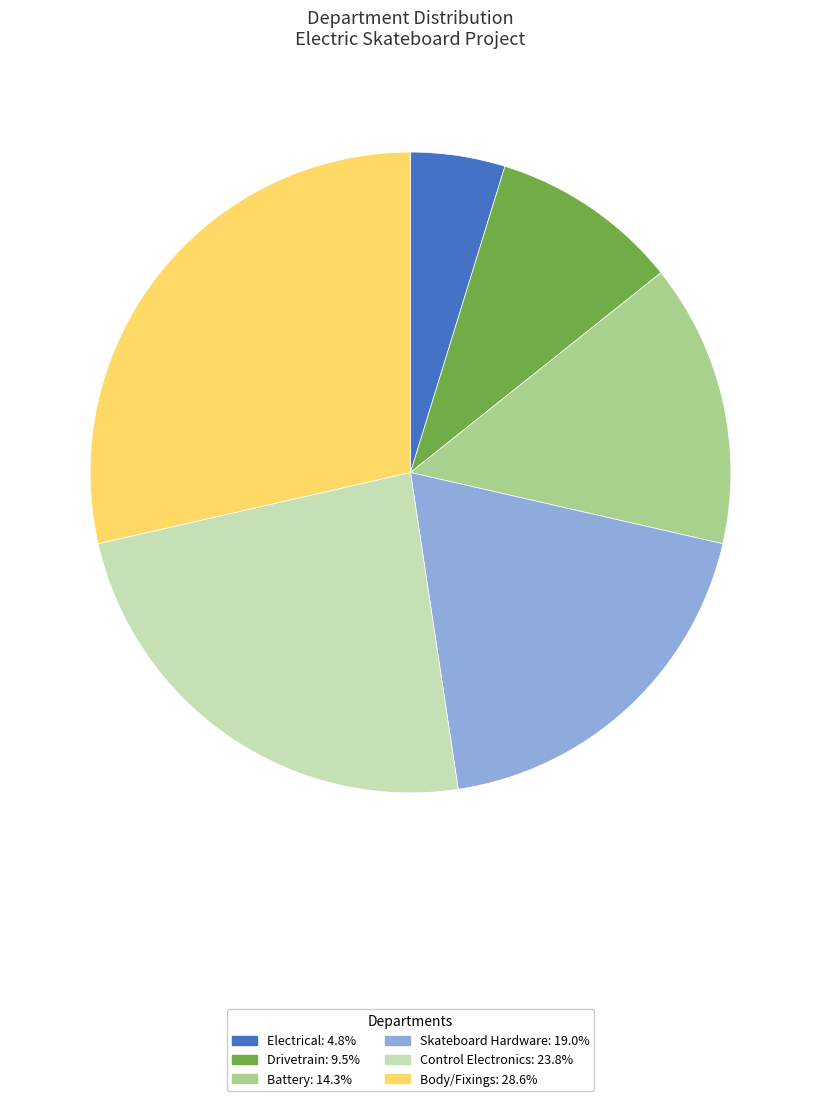

Which slice is the smallest?

Electrical